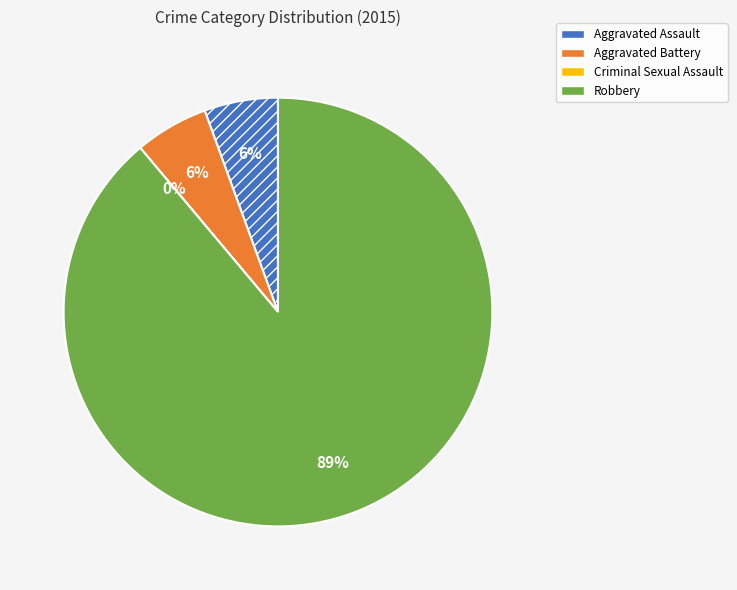

True or false: Robbery accounts for 89% of the total.

True